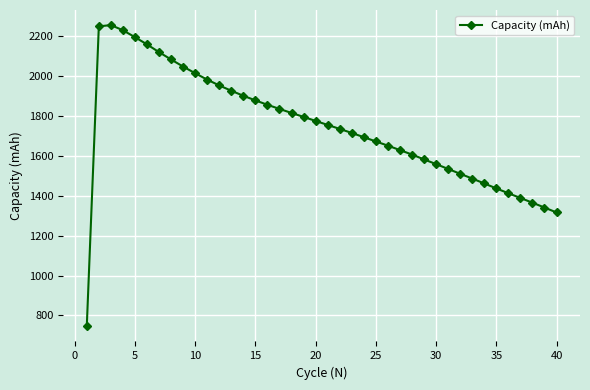

What is the difference between the maximum and minimum values?

1512.2